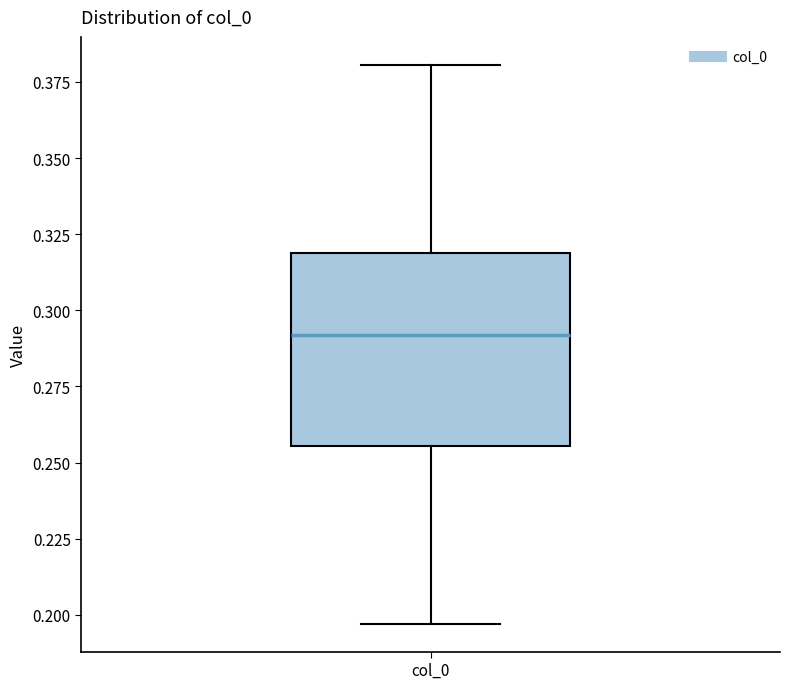

Transcribe this box plot: give where the median line is, the range the box spans, and where the two whiskers end, as read against the y-axis. The values are not printed on the chart, so give them approximately, as read against the axis.

median 0.290, box 0.255 to 0.320, whiskers 0.195 to 0.380